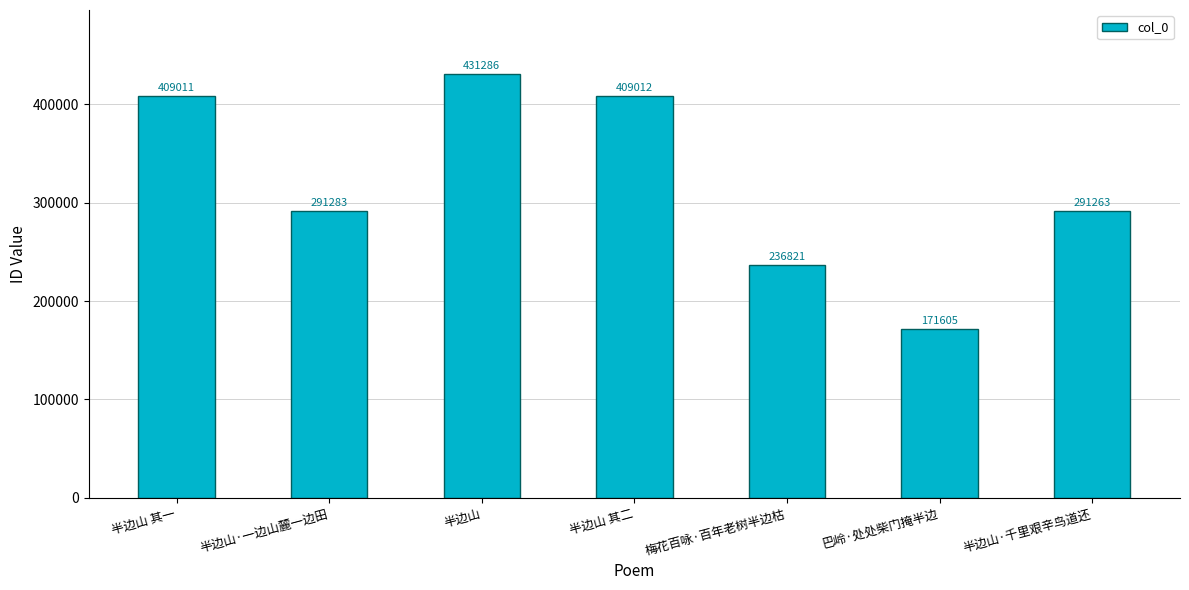

Rank the categories by value from lowest to highest.

巴岭·处处柴门掩半边, 梅花百咏·百年老树半边枯, 半边山·千里艰辛鸟道还, 半边山·一边山麓一边田, 半边山 其一, 半边山 其二, 半边山